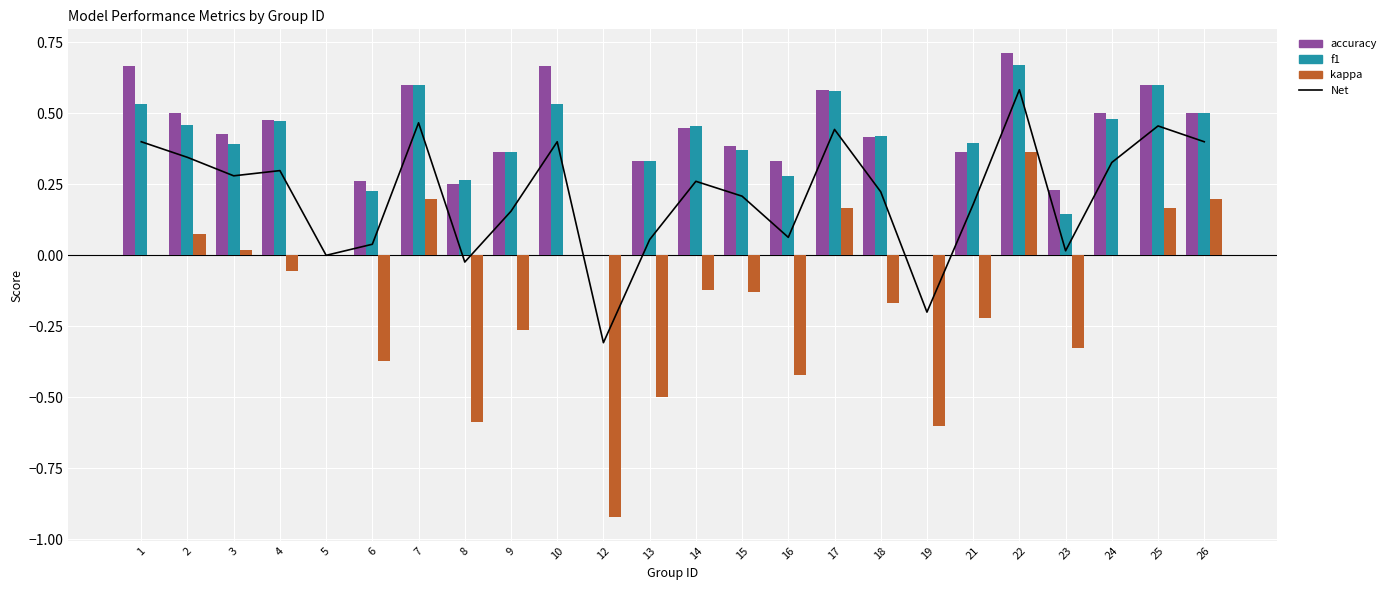

At which category does the chart reach its peak across all series?

22